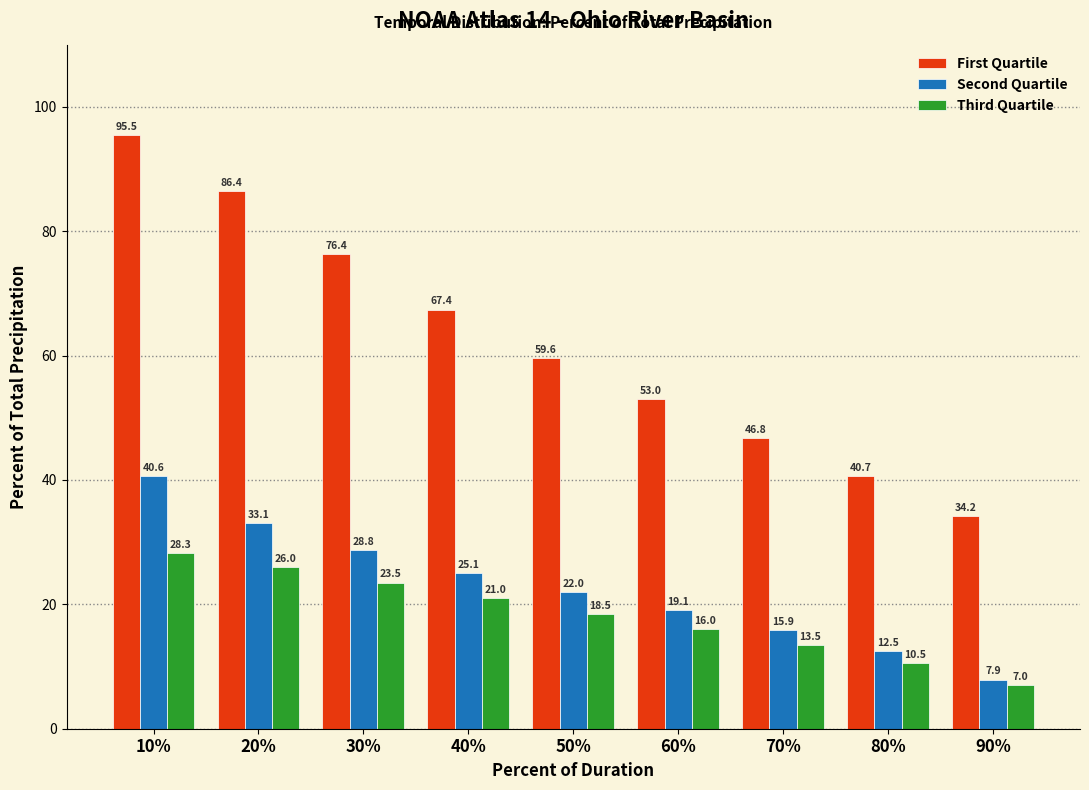

Reading right to left, extract all data points from this chart.

First Quartile: 90%=34.2	80%=40.7	70%=46.8	60%=53.0	50%=59.6	40%=67.4	30%=76.4	20%=86.4	10%=95.5
Second Quartile: 90%=7.9	80%=12.5	70%=15.9	60%=19.1	50%=22.0	40%=25.1	30%=28.8	20%=33.1	10%=40.6
Third Quartile: 90%=7.0	80%=10.5	70%=13.5	60%=16.0	50%=18.5	40%=21.0	30%=23.5	20%=26.0	10%=28.3